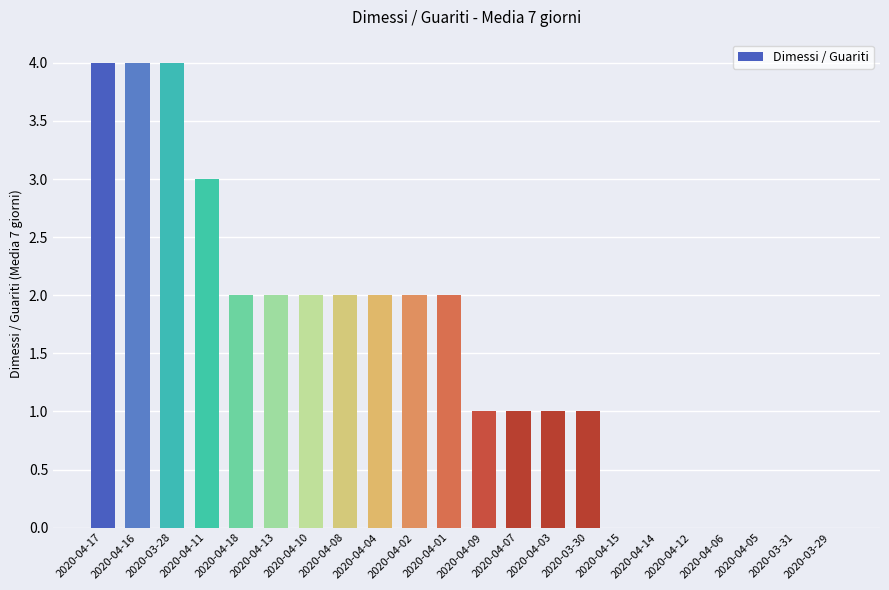

True or false: the data shows -2 at 2020-04-05.

False